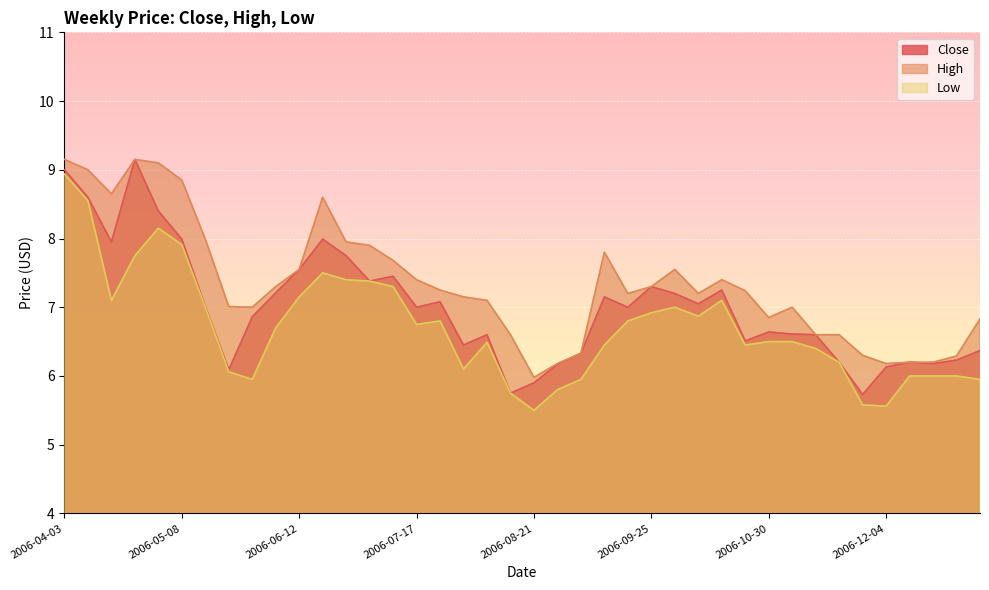

Does the chart display data point markers on the line(s)?

No